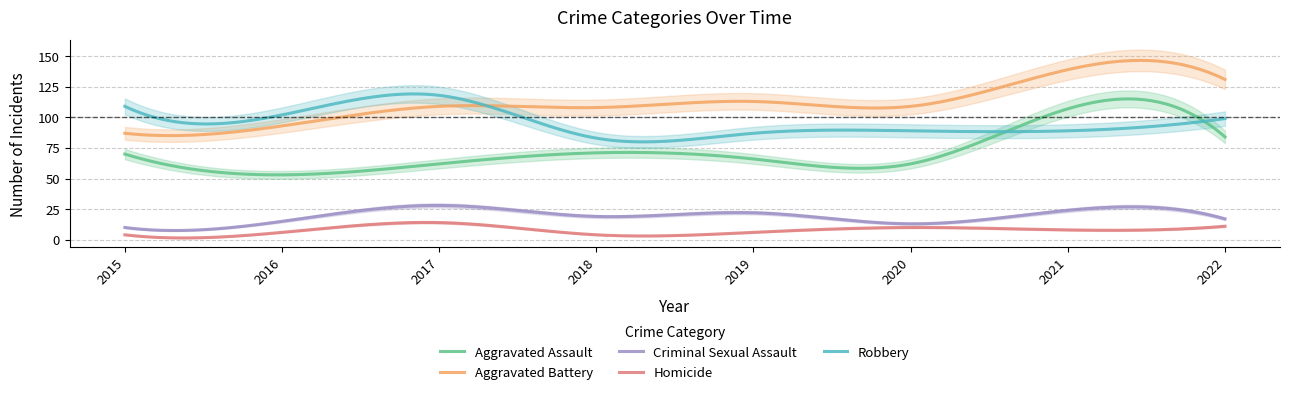

What is the value of the Criminal Sexual Assault point at the 1st from the left?

10